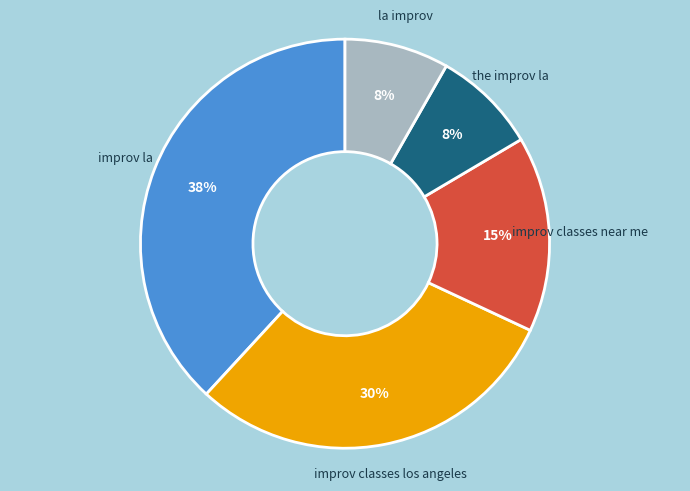

How many segments does this pie chart have?

5